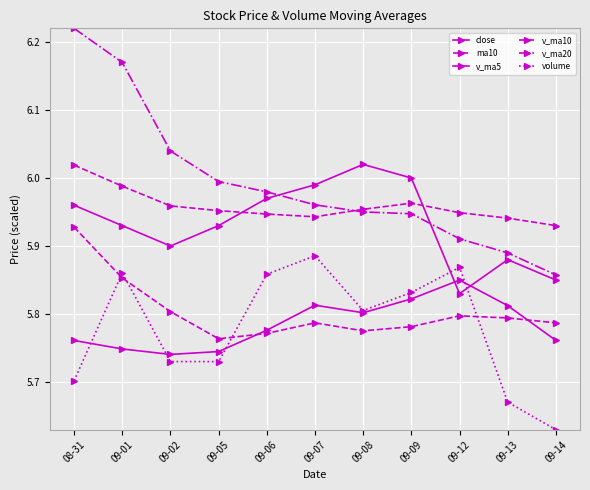

Which has a higher value, 09-09 or 09-01?

09-09